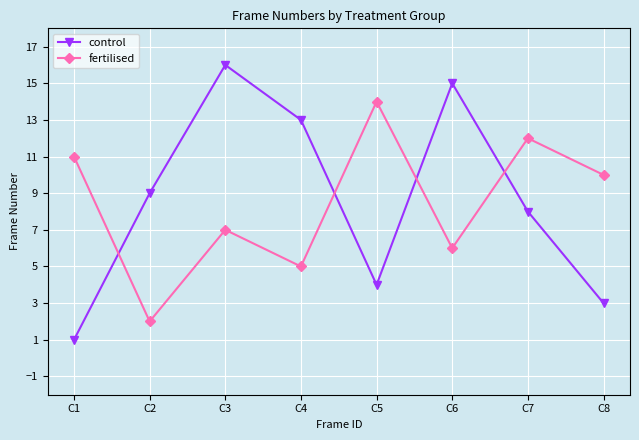

Reading left to right, what are all the values shown in this chart?

control: 1	9	16	13	4	15	8	3
fertilised: 11	2	7	5	14	6	12	10